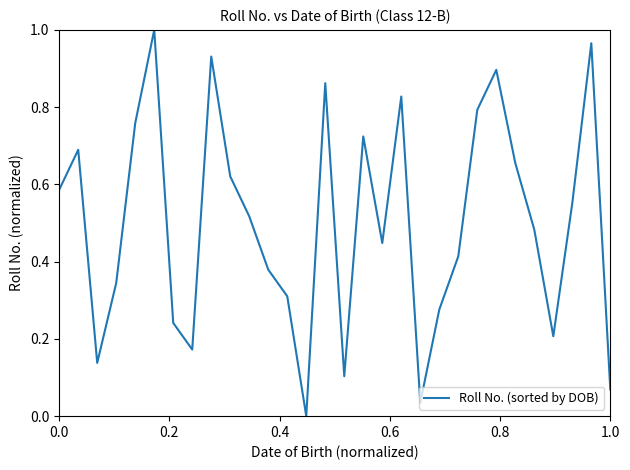

Is this an area chart (filled region under the line)?

No